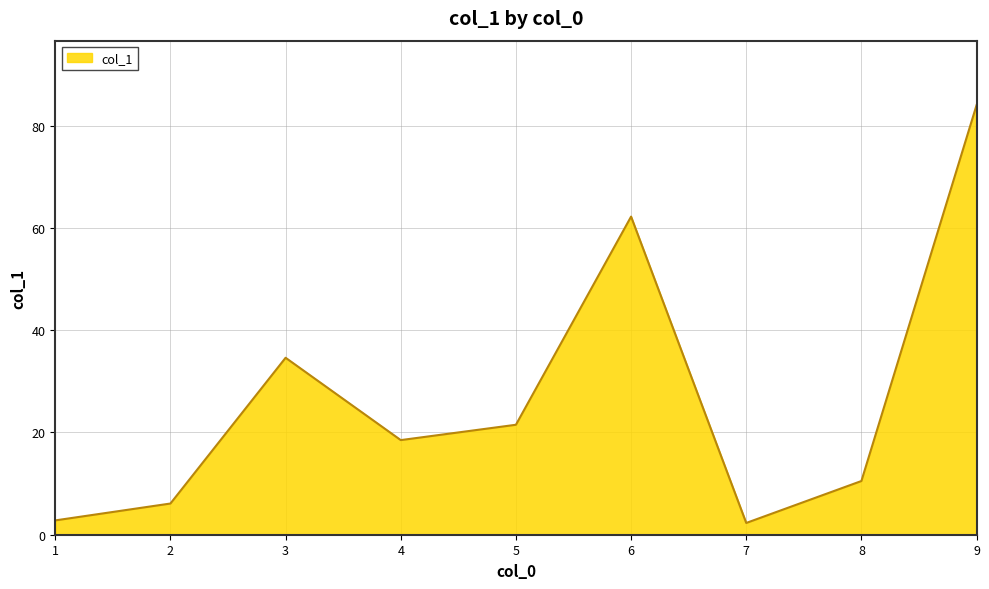

Which label corresponds to the largest value in the chart?

9